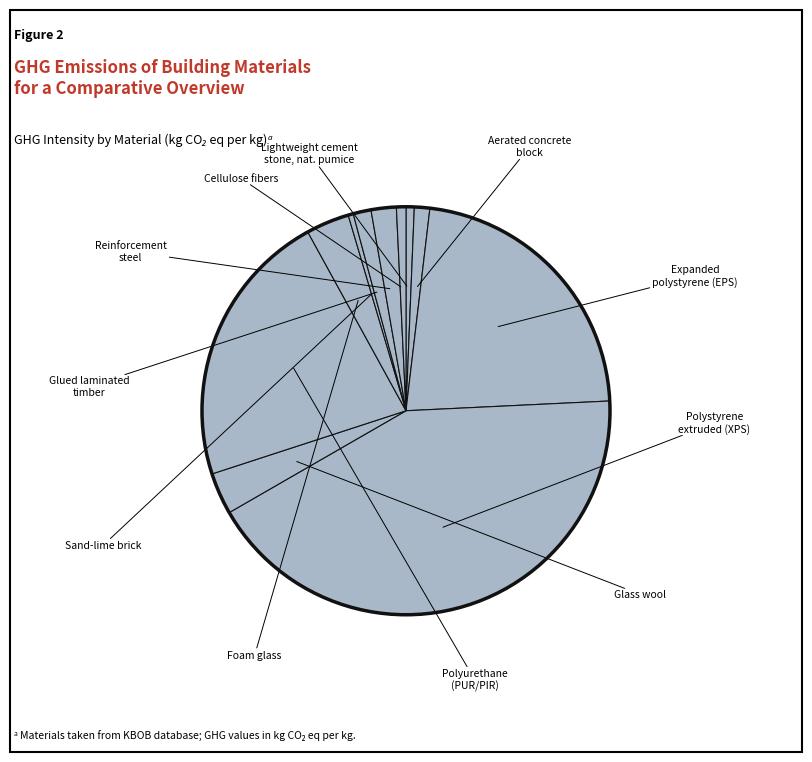

What is the smallest slice in the pie chart?

sand-lime brick